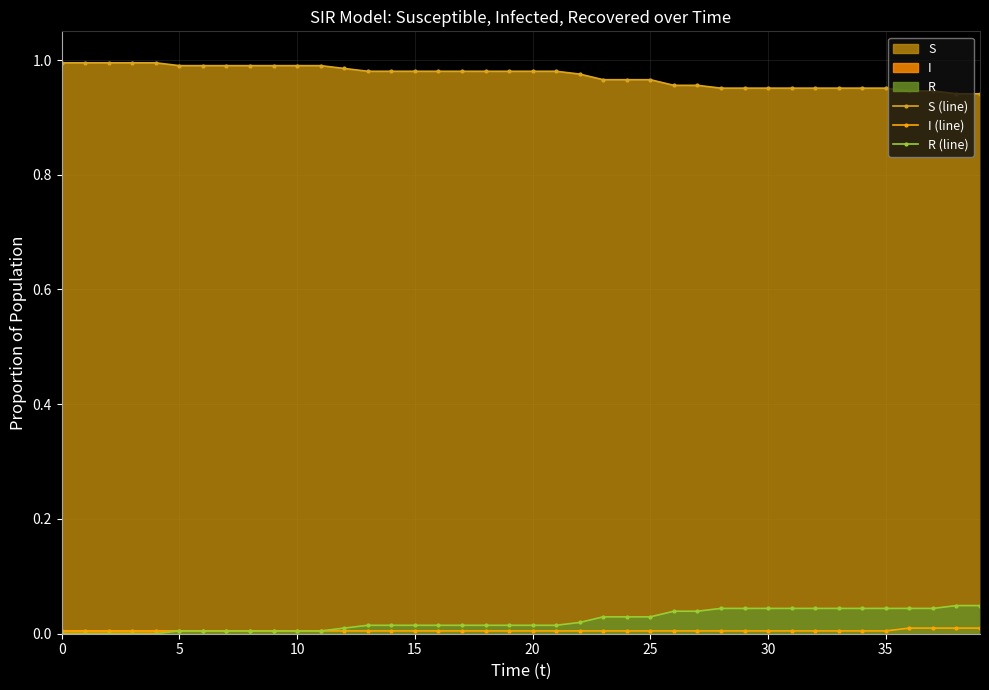

The R (line) series shows 0.1 at 29. True or false?

False